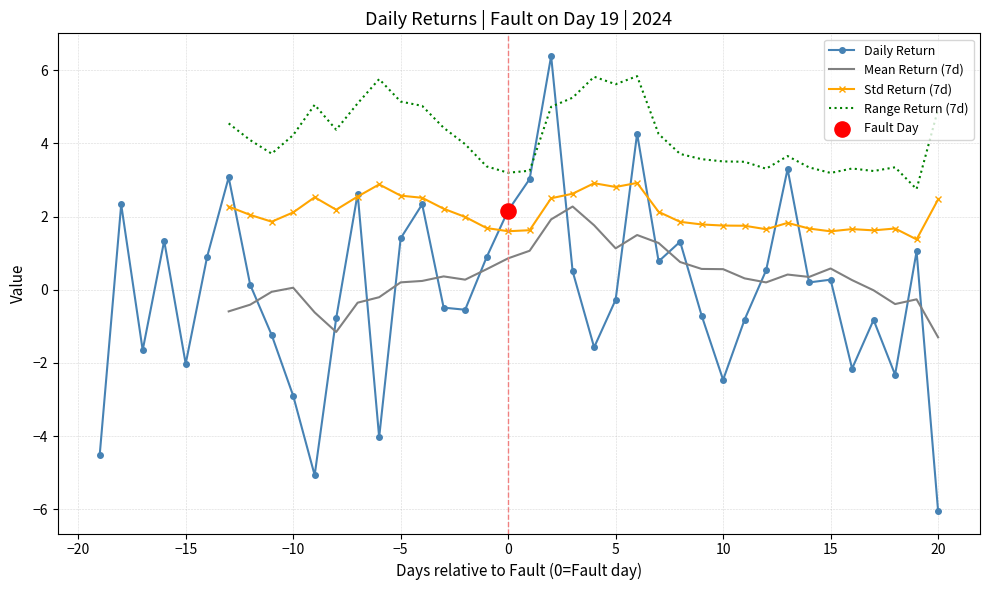

Is it true that Daily Return equals 1.4 at −5?

True